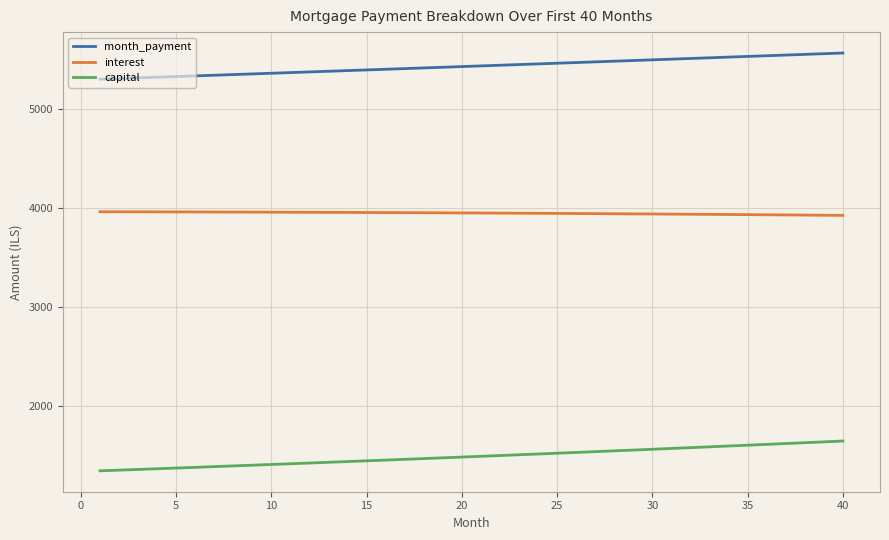

Which series has the largest total across all categories?

month_payment